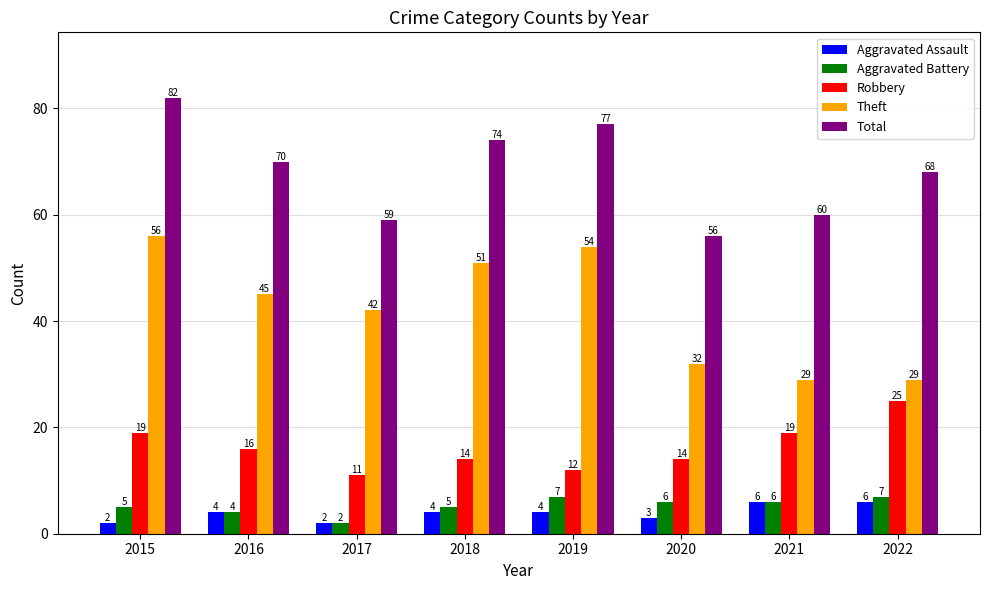

What is the approximate value of Theft at 2020, to the nearest 5?

30